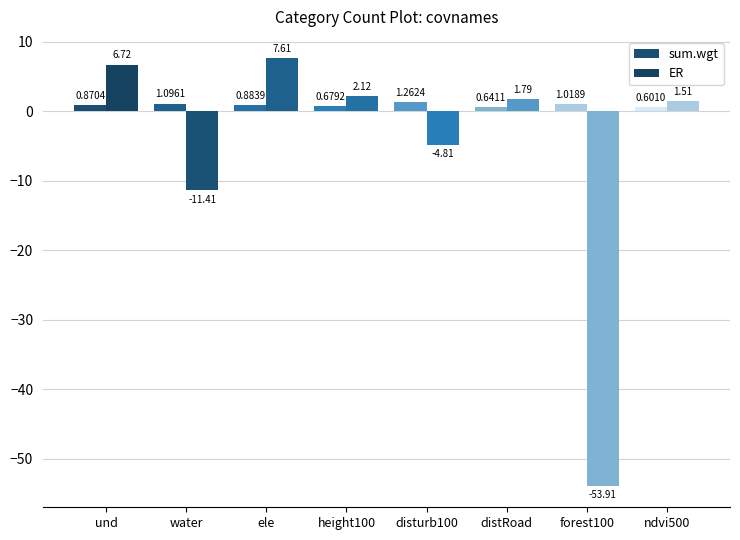

Reading left to right, extract all data points from this chart.

sum.wgt: und=0.9	water=1.1	ele=0.9	height100=0.7	disturb100=1.3	distRoad=0.6	forest100=1.0	ndvi500=0.6
ER: und=6.7	water=-11.4	ele=7.6	height100=2.1	disturb100=-4.8	distRoad=1.8	forest100=-53.9	ndvi500=1.5